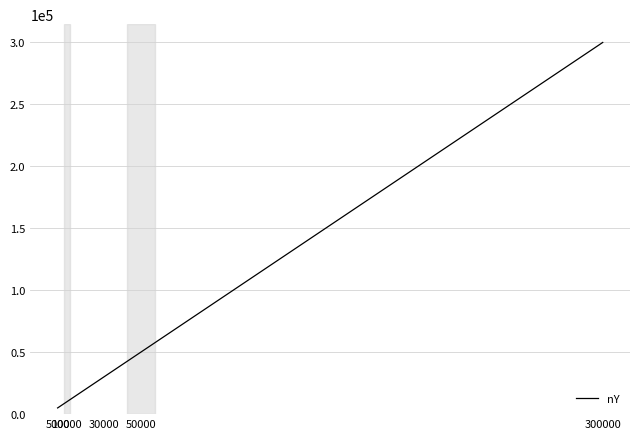

Reading left to right, list all the values displayed in this chart.

5000	10000	30000	50000	300000